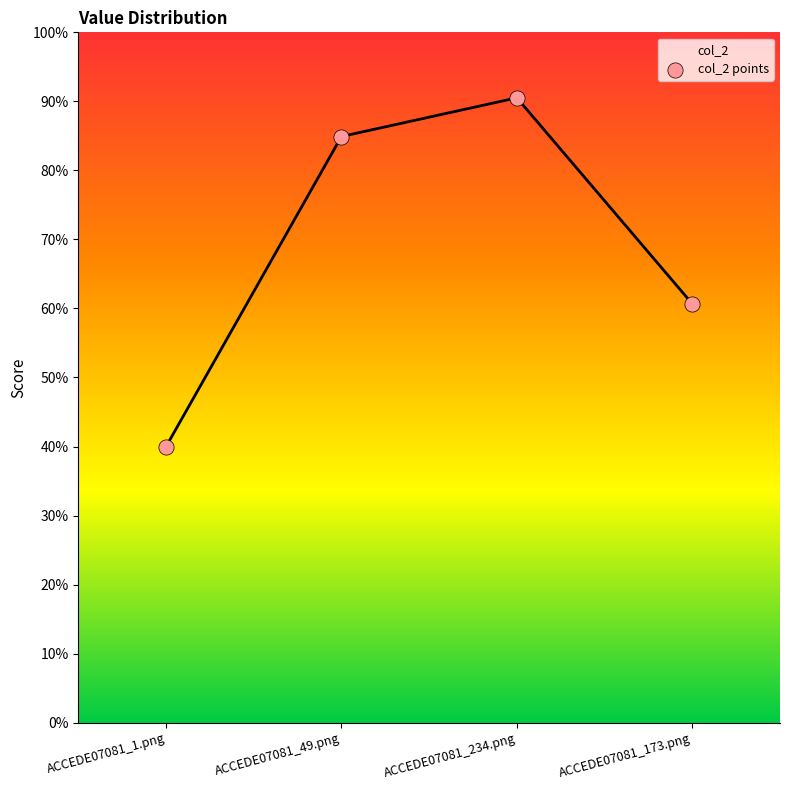

Is this an area chart (filled region under the line)?

Yes